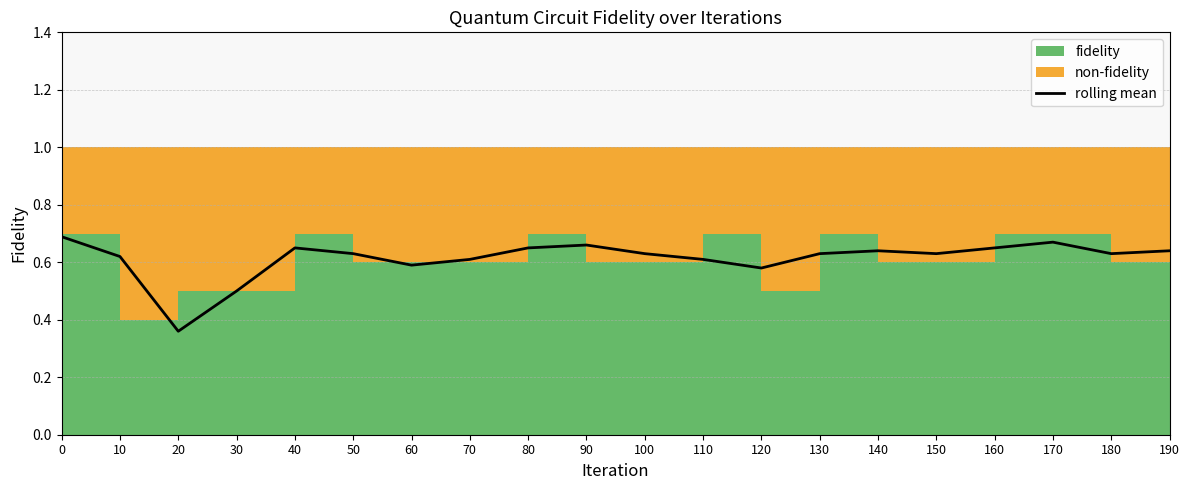

The chart shows a value of 0.6 at 50. True or false?

True